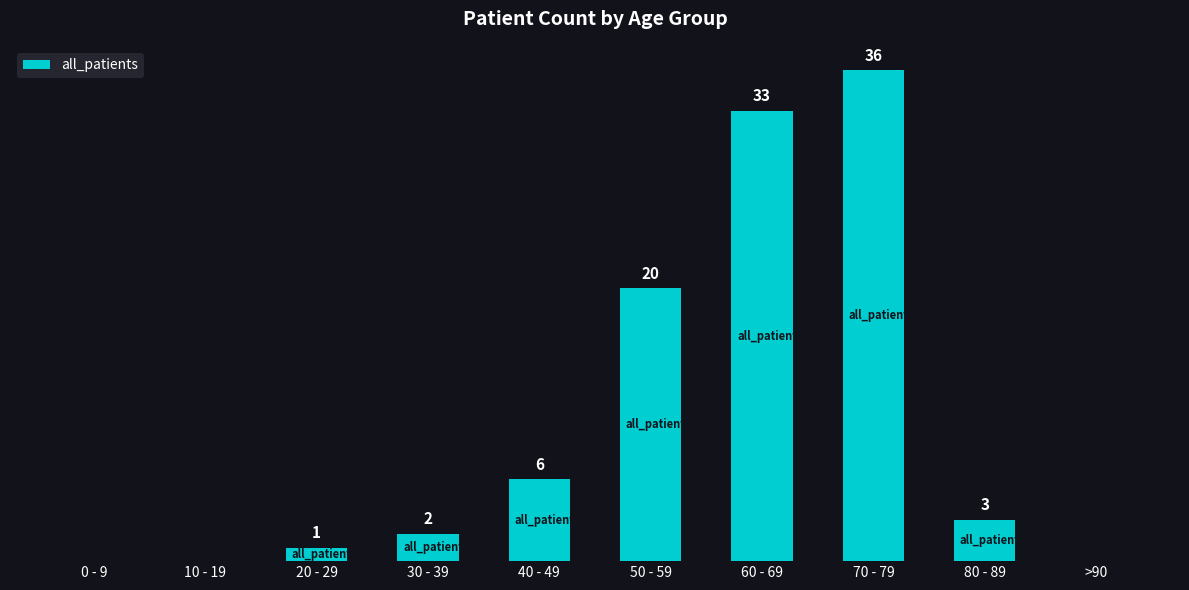

Between 30 - 39 and 70 - 79, which is larger?

70 - 79